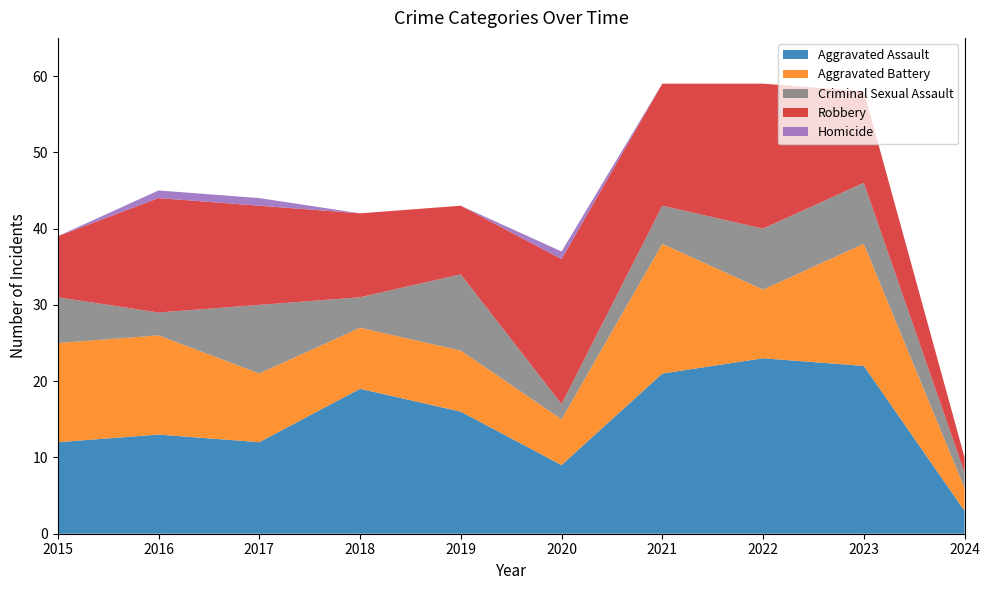

Reading left to right, extract all data points from this chart.

Aggravated Assault: 12	13	12	19	16	9	21	23	22	3
Aggravated Battery: 13	13	9	8	8	6	17	9	16	3
Criminal Sexual Assault: 6	3	9	4	10	2	5	8	8	2
Robbery: 8	15	13	11	9	19	16	19	12	2
Homicide: 0	1	1	0	0	1	0	0	0	0